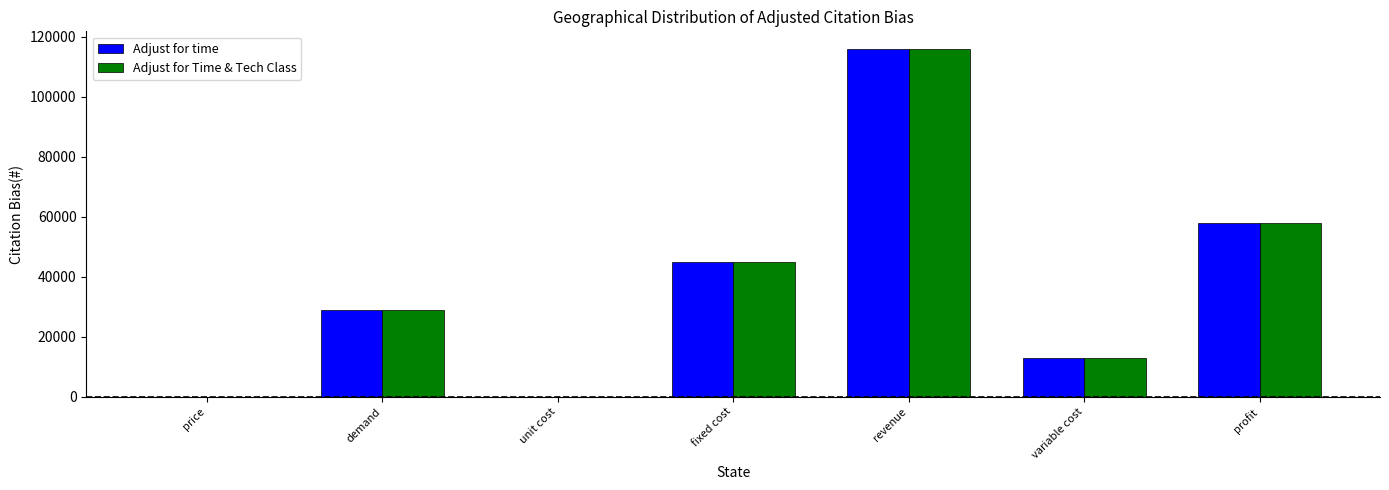

At which category is the sum across all series the highest?

revenue